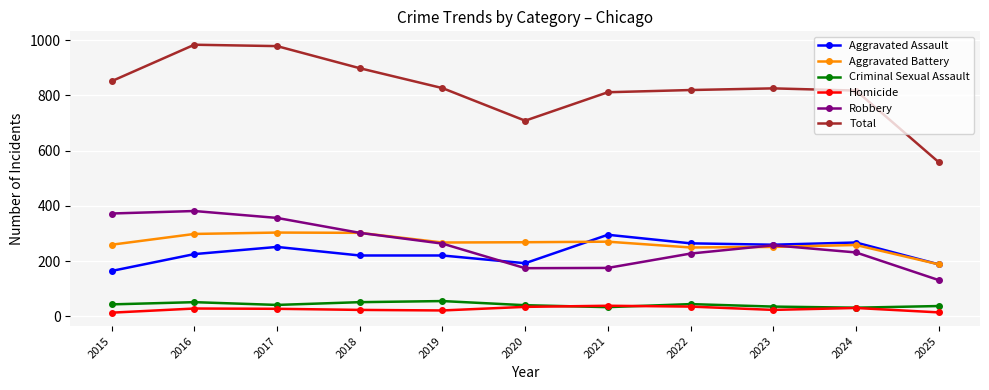

What is the greatest value displayed?

983